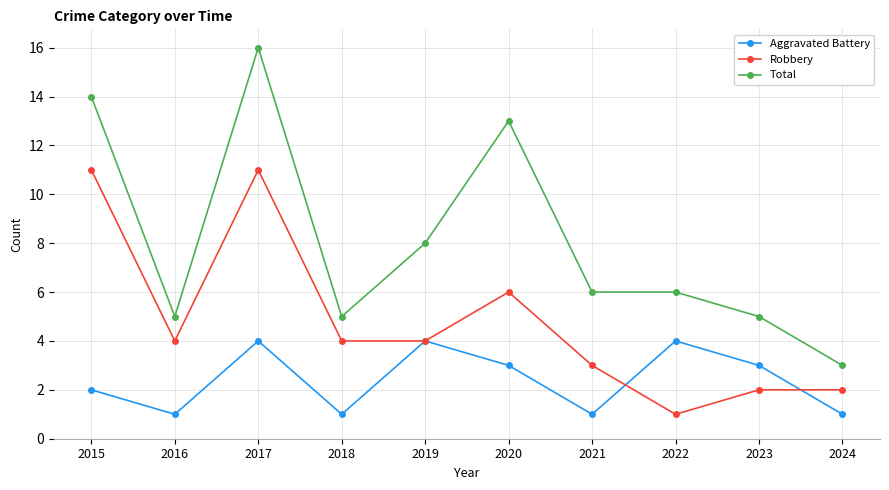

Rank the series by their average value, from lowest to highest.

Aggravated Battery, Robbery, Total